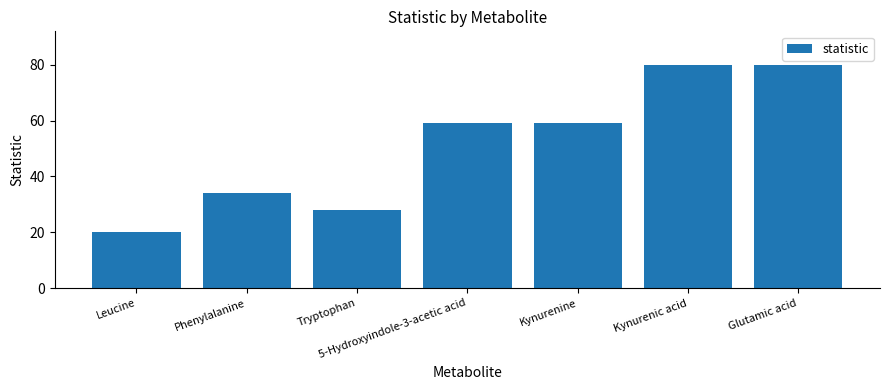

What is the sum of all values?

360